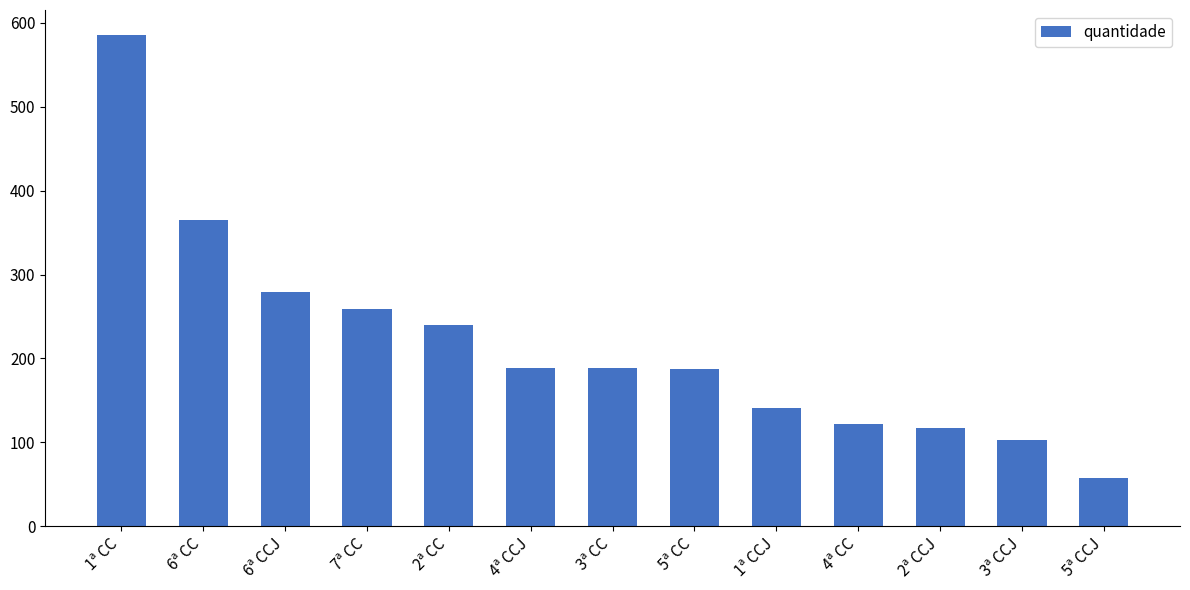

What is the value of the 12th bar from the left?

103